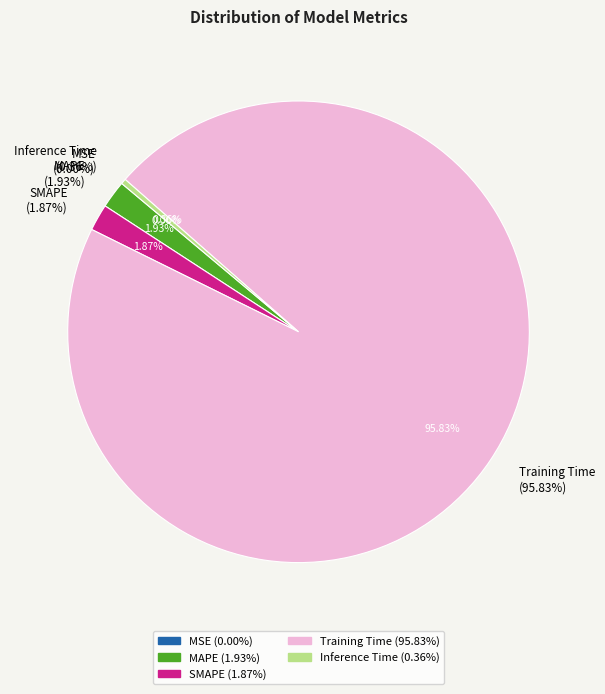

The MAPE slice represents 1% of the pie. True or false?

False